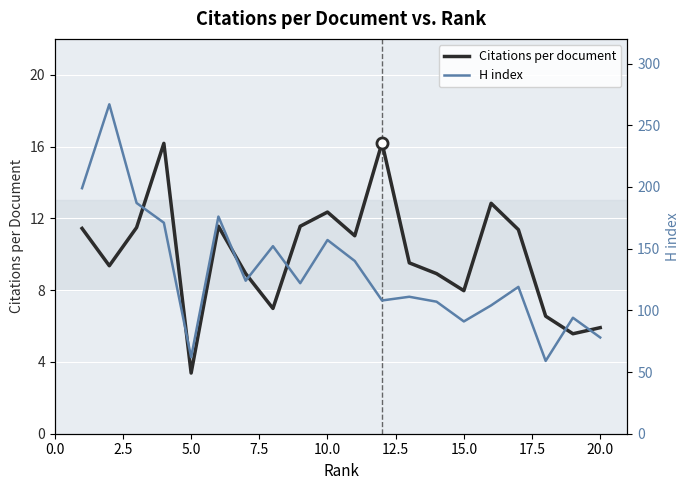

True or false: Citations per document and H index cross at least once.

False